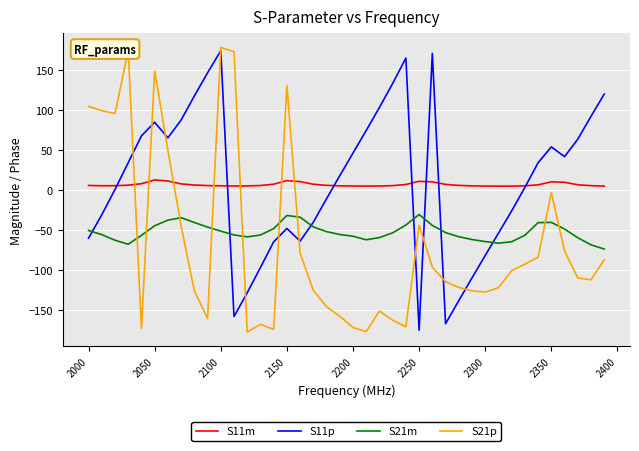

Which series ends up on top after the final intersection of S21p and S21m?

S21m